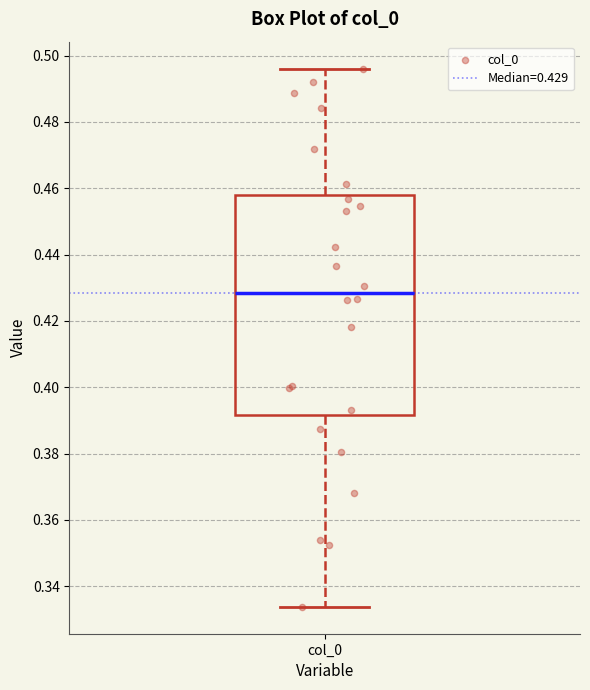

Where is the lower edge of the box for col_0 on the y-axis? The values are not printed on the chart, so give them approximately, as read against the axis.

0.392